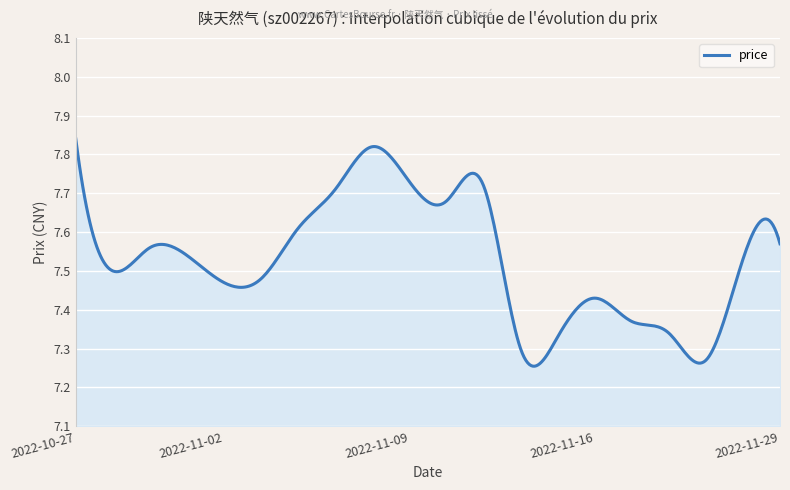

What is the difference between the maximum and minimum values?

0.6